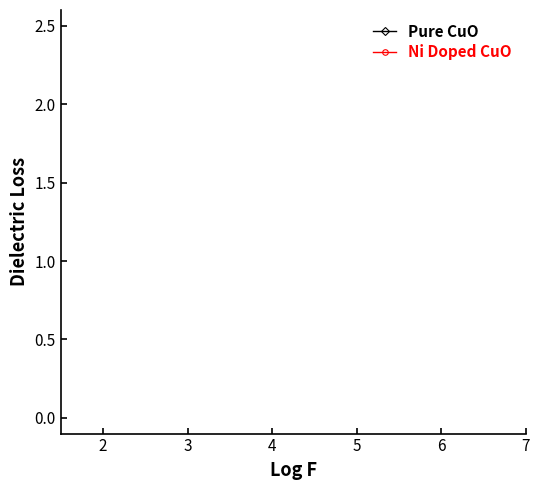

How many lines are shown in the chart?

2